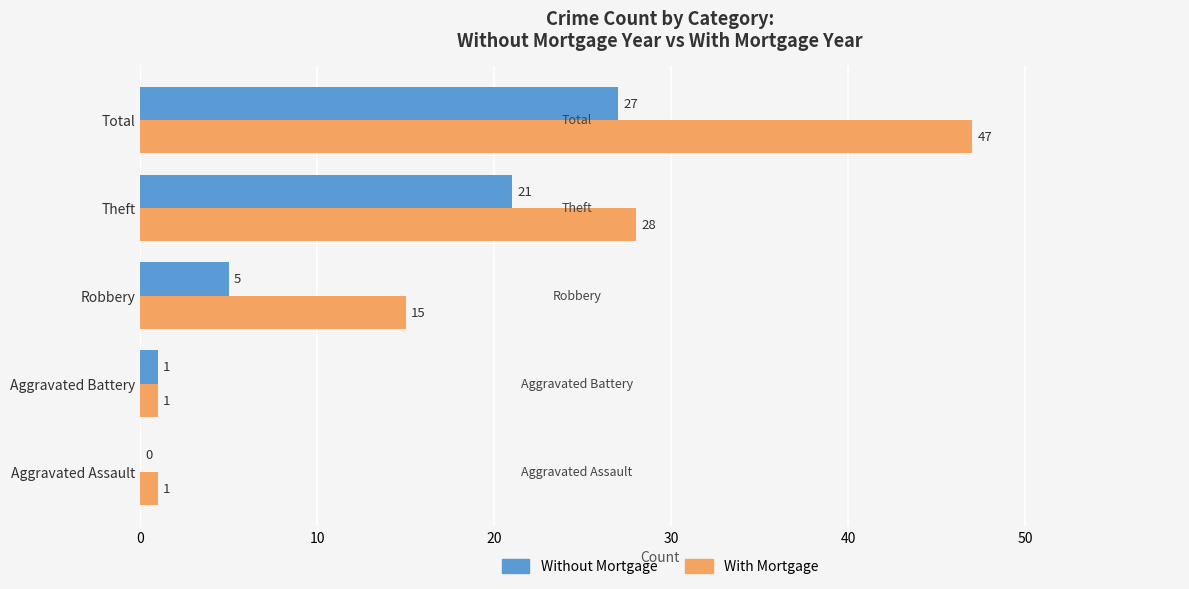

True or false: With Mortgage has a value of 47 at Total.

True